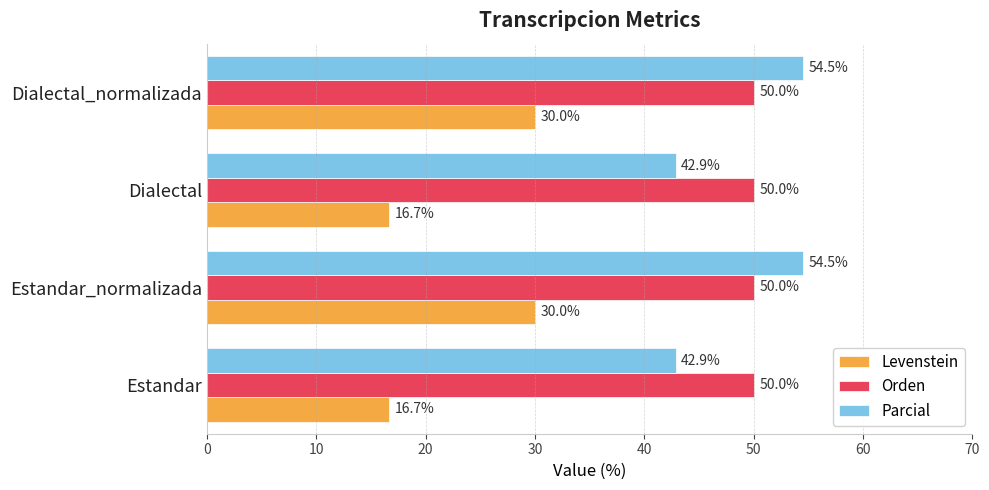

How many data points in Parcial are above 54?

2